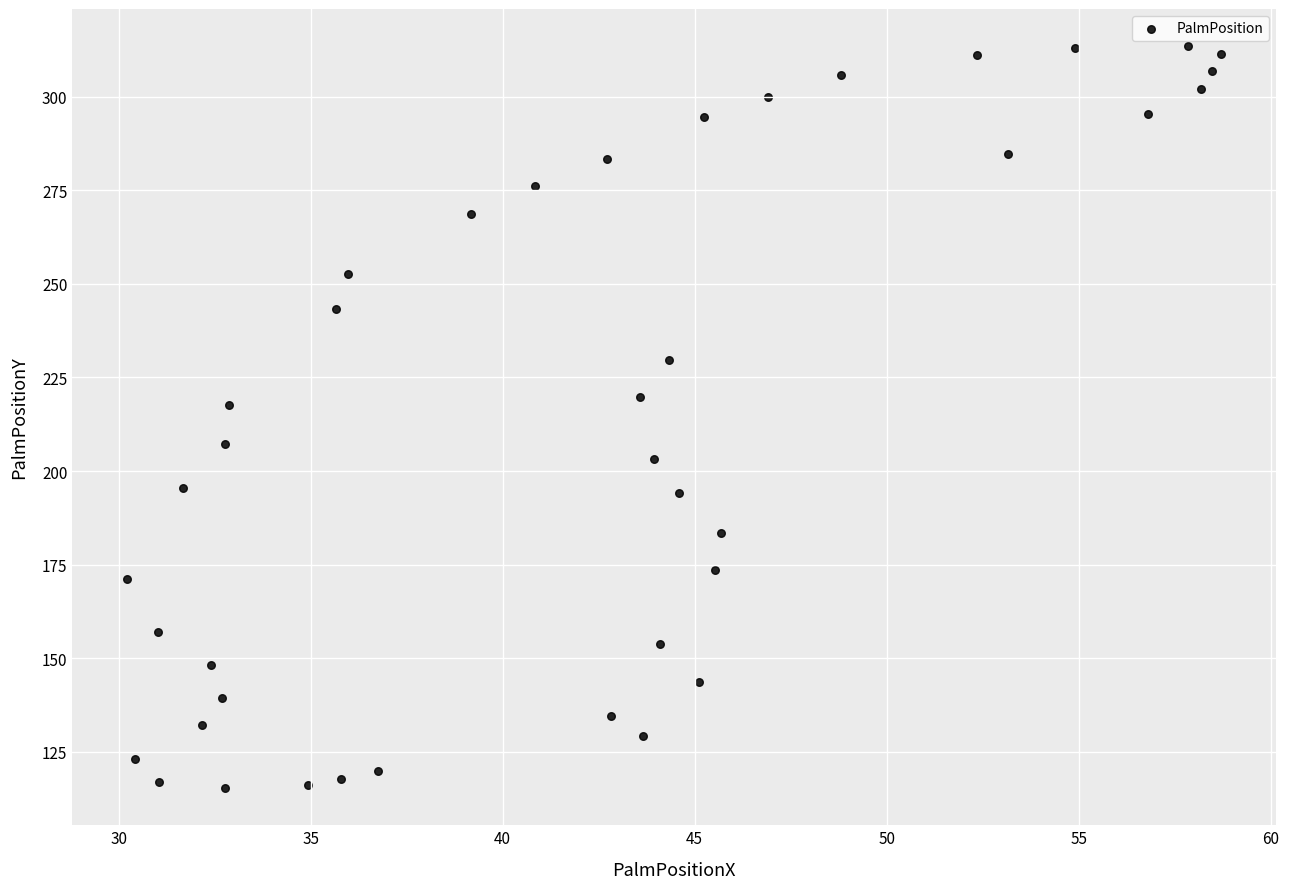

What Y value in the scatter plot is closest to 214?

217.5